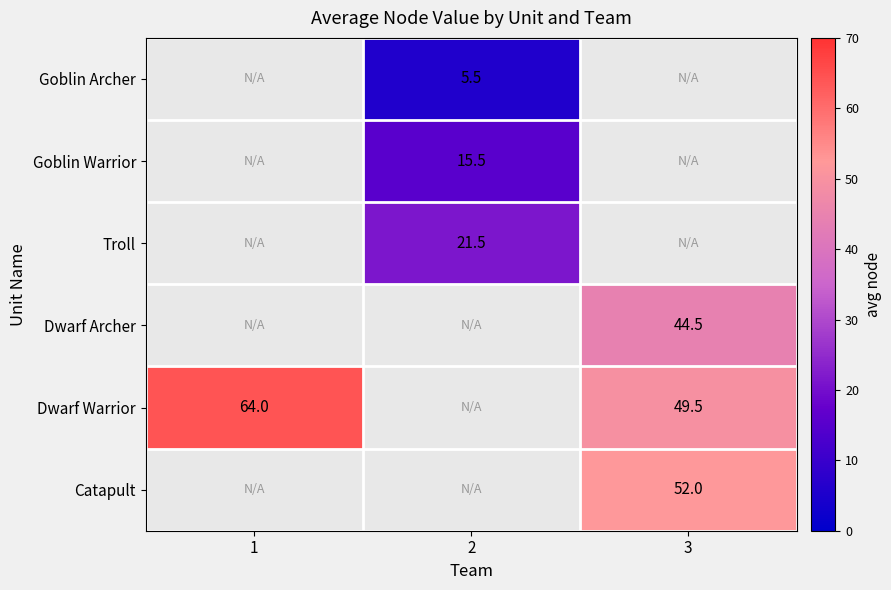

At how many categories does at least one series exceed 11?

3